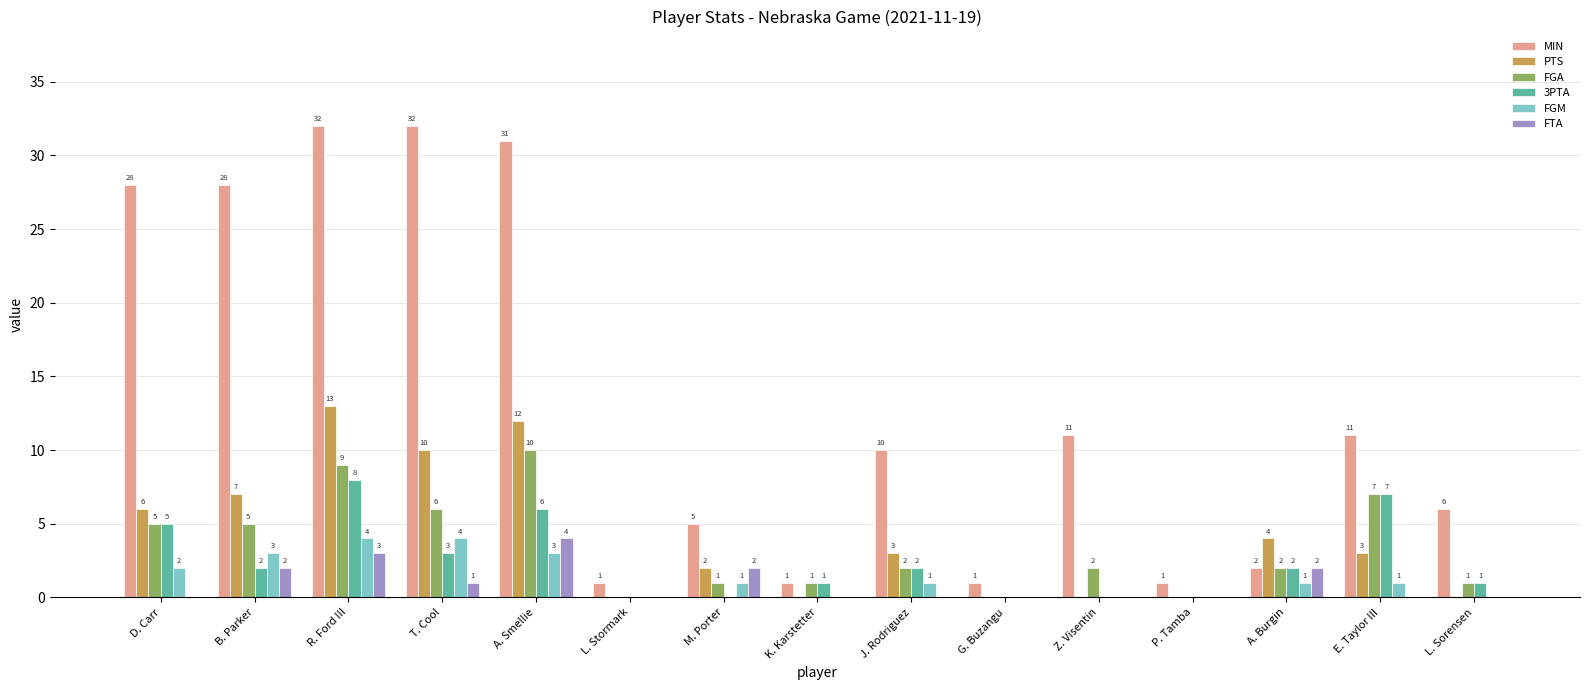

What is the sum of all FGA values?

51